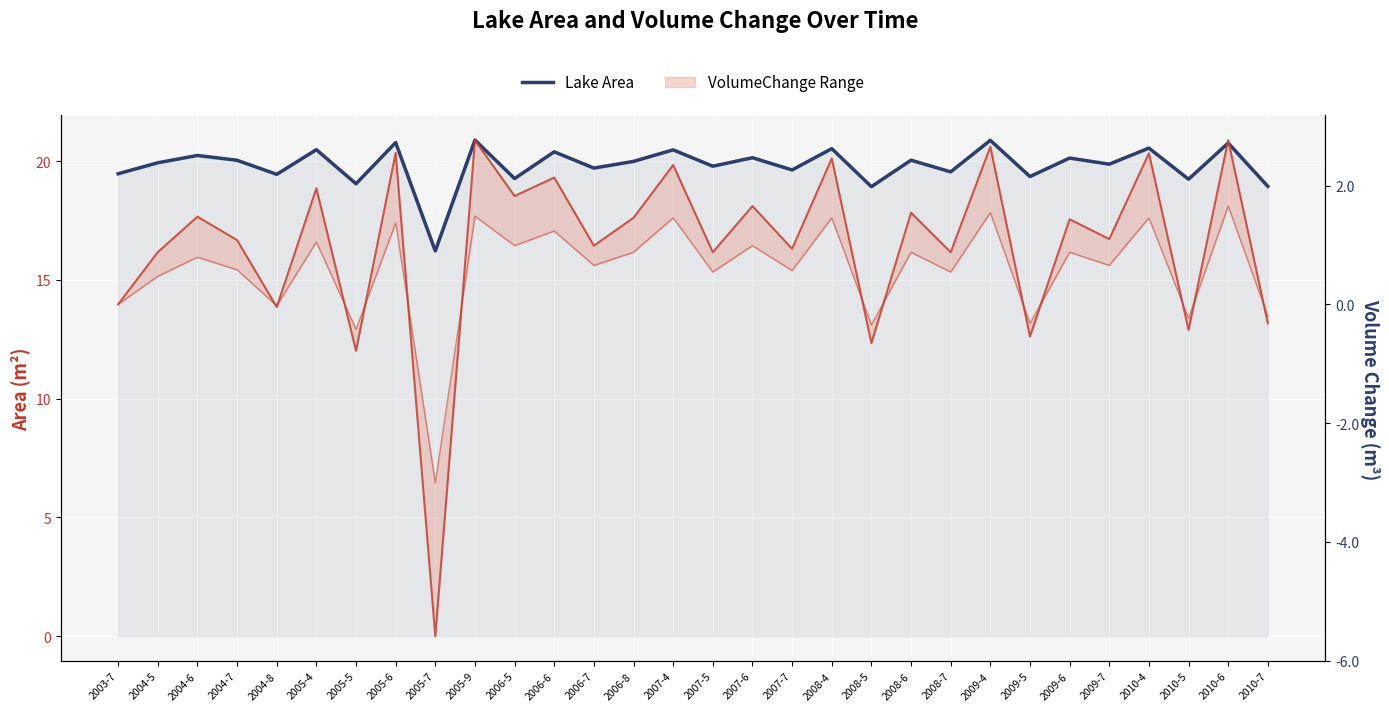

What is the total value across all series at 2004-6?

21.7